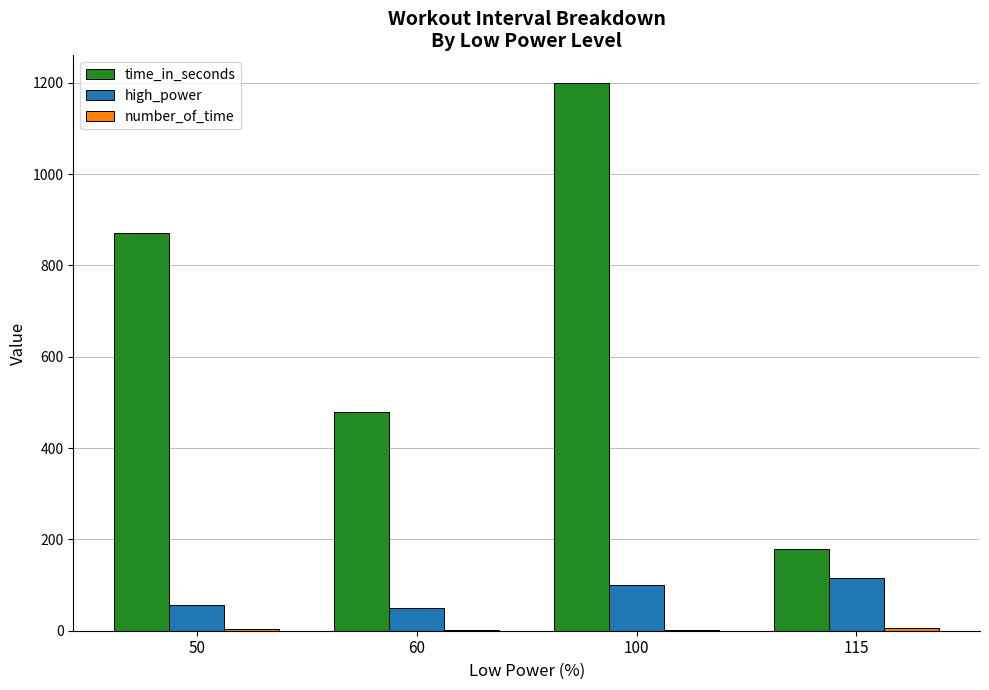

Which series has the largest total across all categories?

time_in_seconds